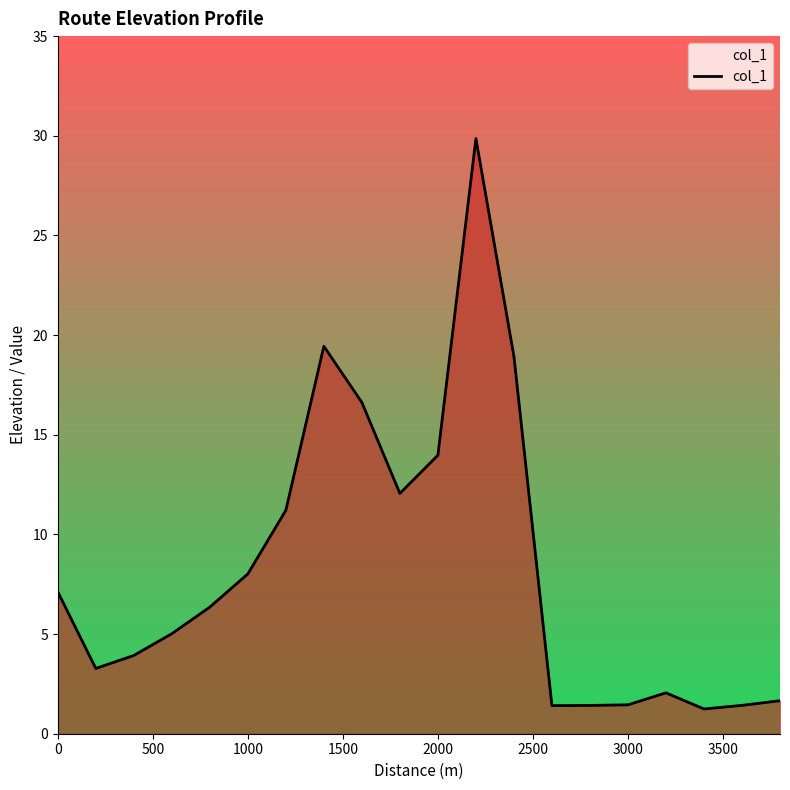

What is the maximum value shown in the chart?

29.9